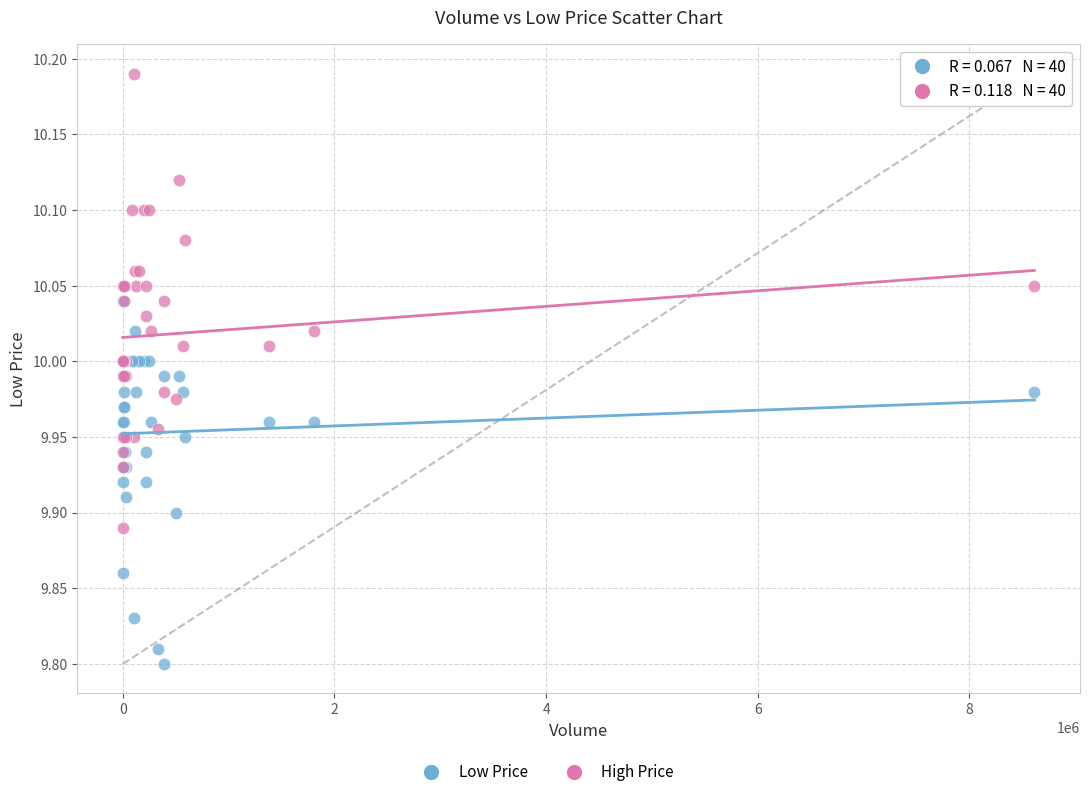

Which series contains the lowest Y value?

Low Price